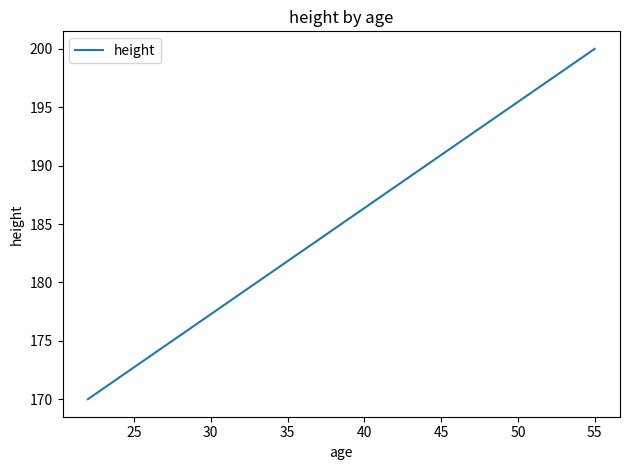

True or false: the data has more than 0 interior local peaks.

False